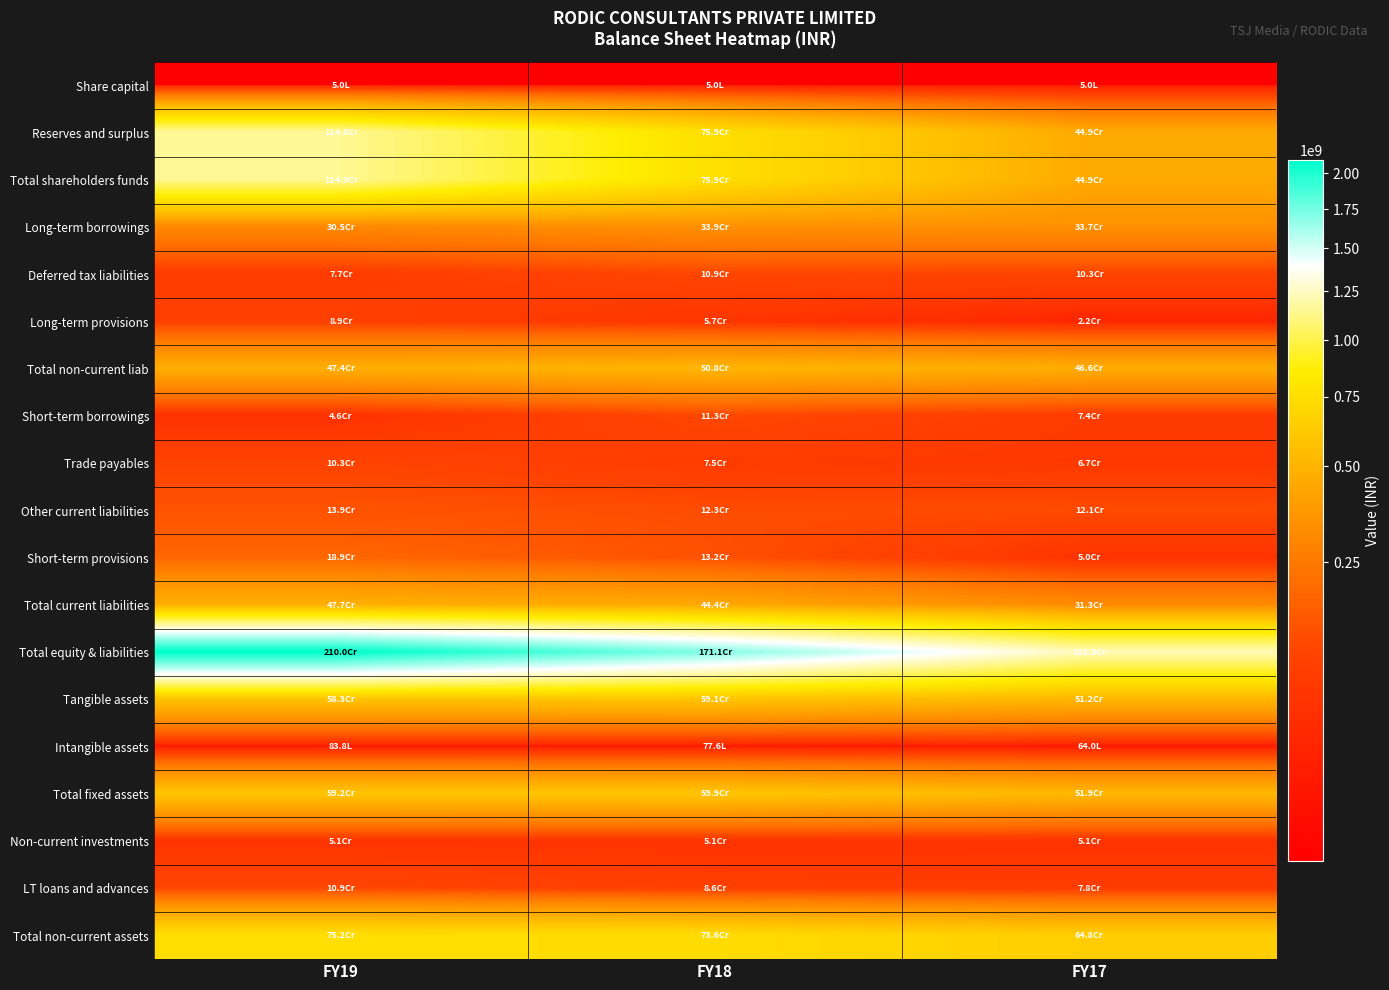

Rank the series at FY19 from highest to lowest value.

Total equity & liabilities, Total shareholders funds, Reserves and surplus, Total non-current assets, Total fixed assets, Tangible assets, Total current liabilities, Total non-current liab, Long-term borrowings, Short-term provisions, Other current liabilities, LT loans and advances, Trade payables, Long-term provisions, Deferred tax liabilities, Non-current investments, Short-term borrowings, Intangible assets, Share capital